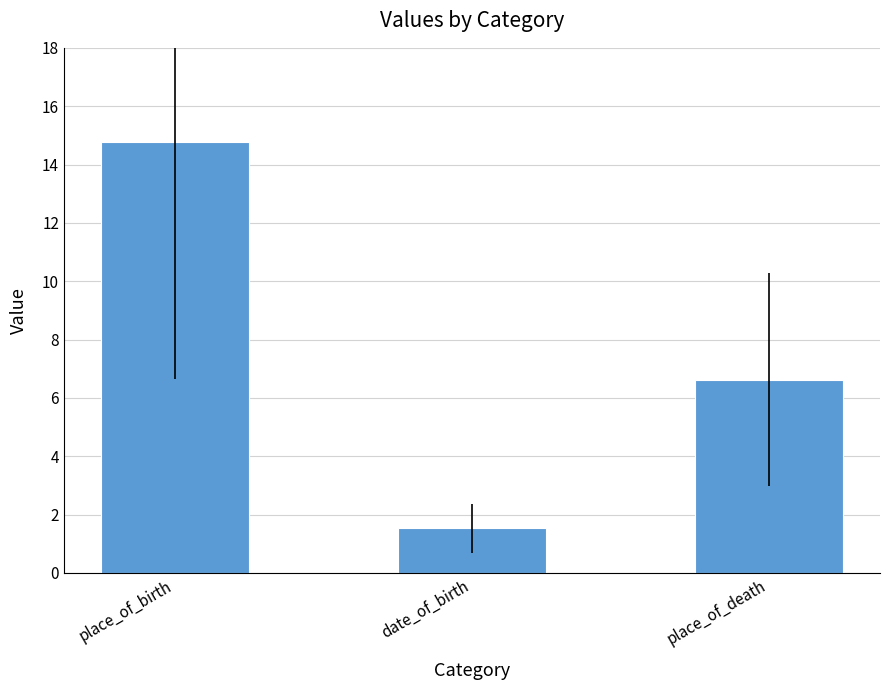

What is the maximum value shown in the chart?

14.8